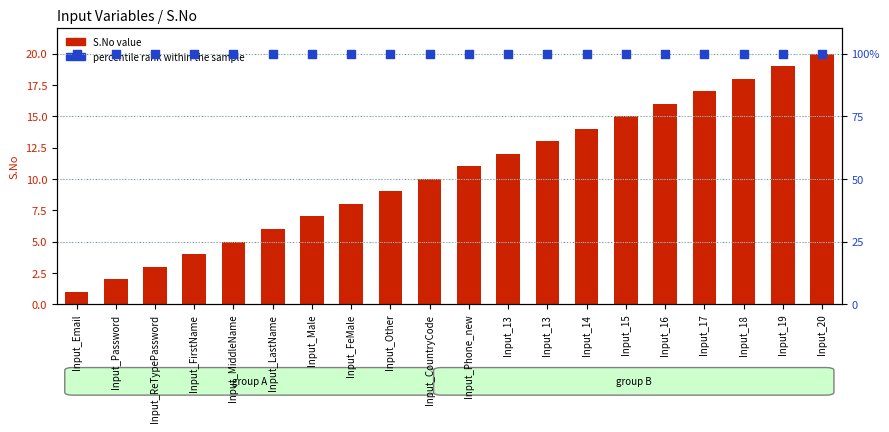

Which series has the largest Y range (max minus min)?

S.No value